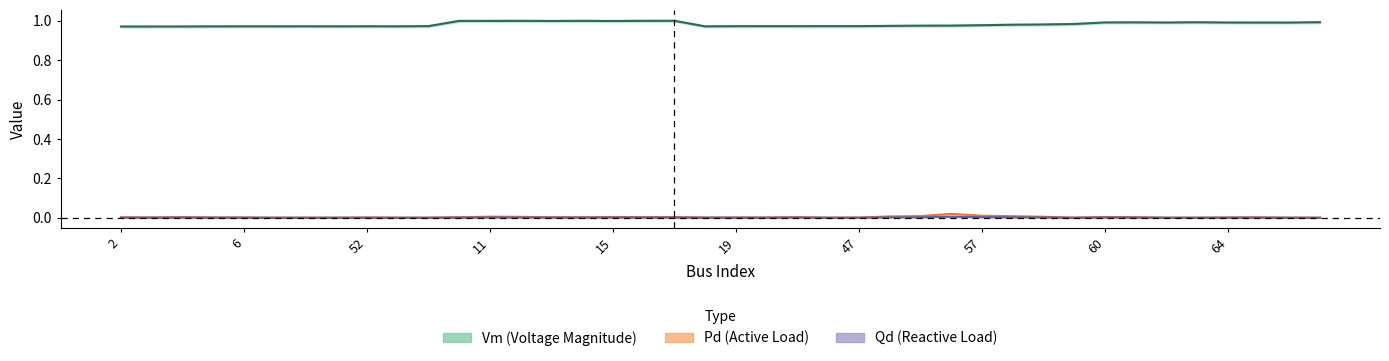

How many data points in Qd are above 0?

29